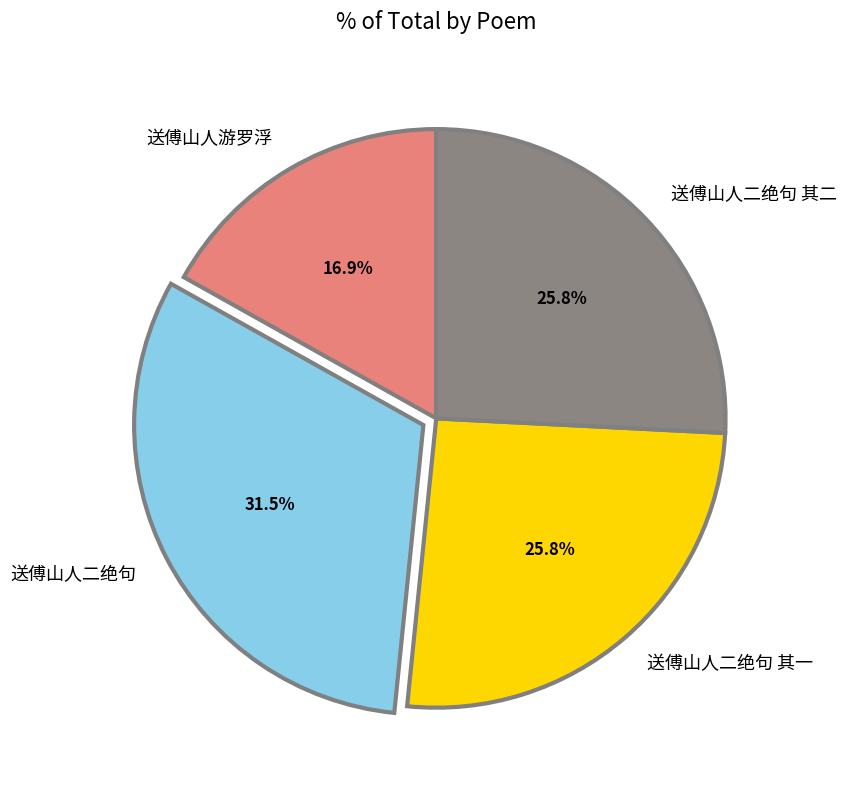

Is it true that 送傅山人二绝句 其二 is 26% of the pie?

True